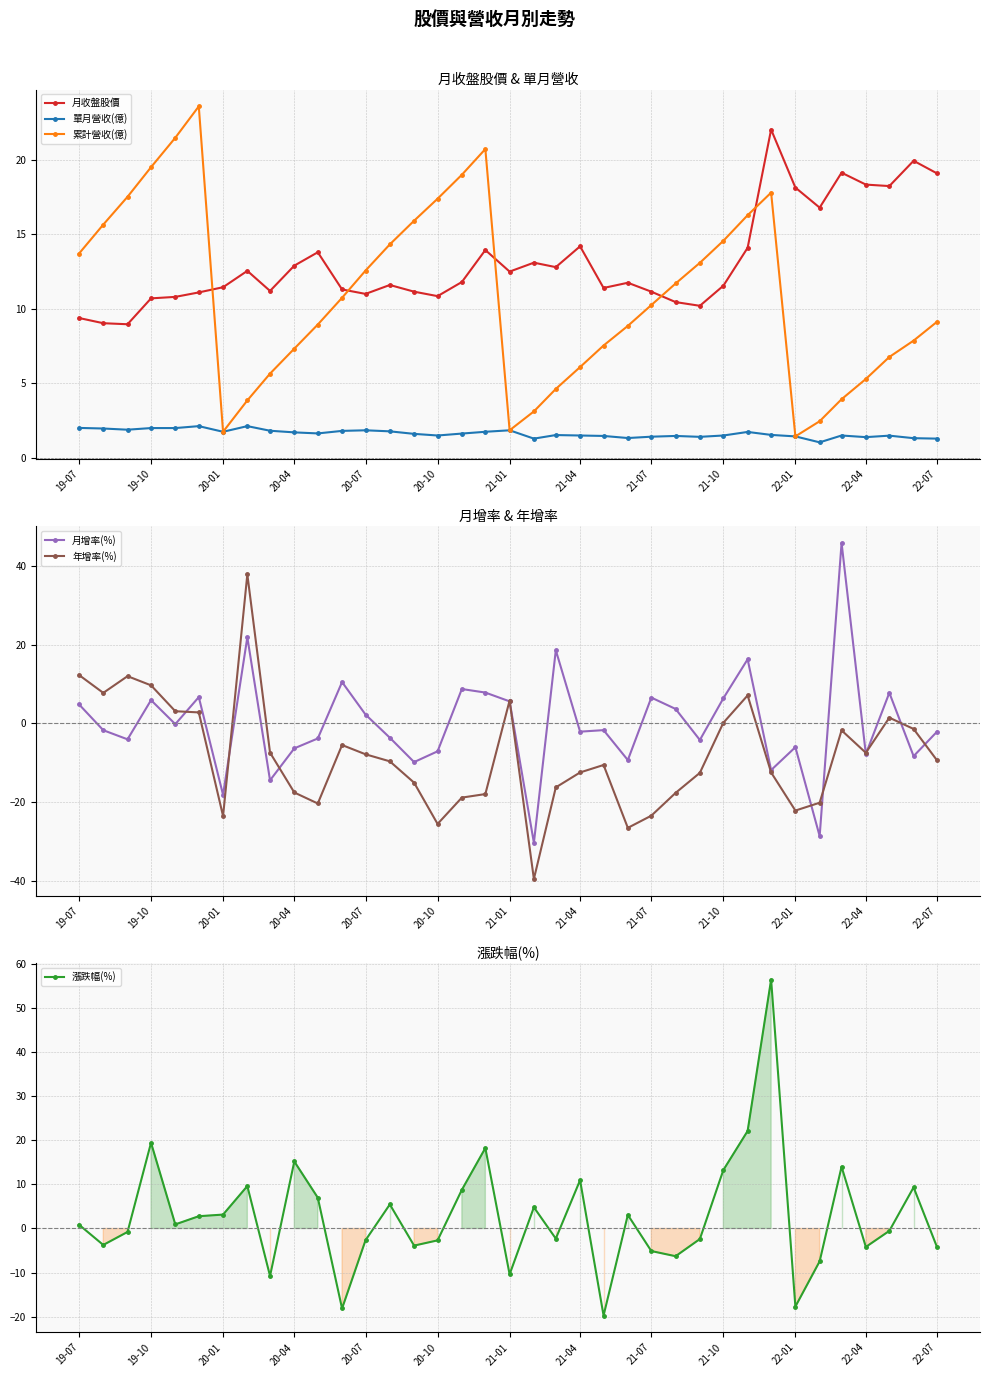

The value of 單月營收(億) at 22-01 is 1.4. True or false?

True